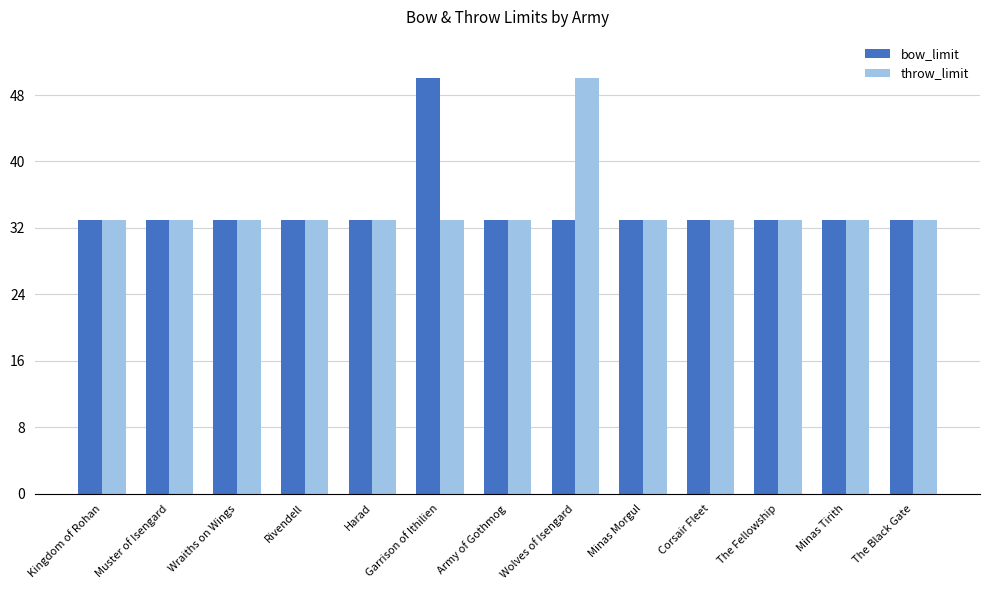

What is the total value across all series at Minas Morgul?

66